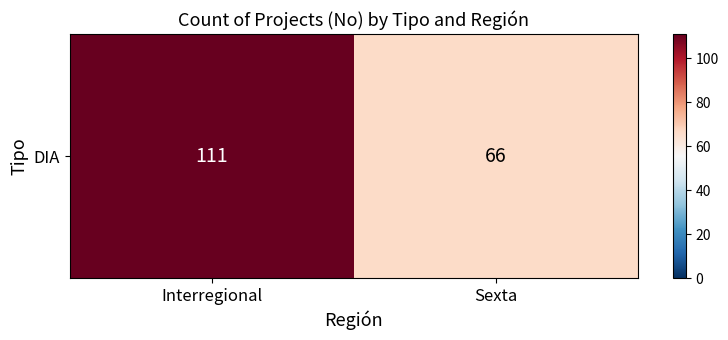

Which label corresponds to the smallest value in the chart?

Sexta